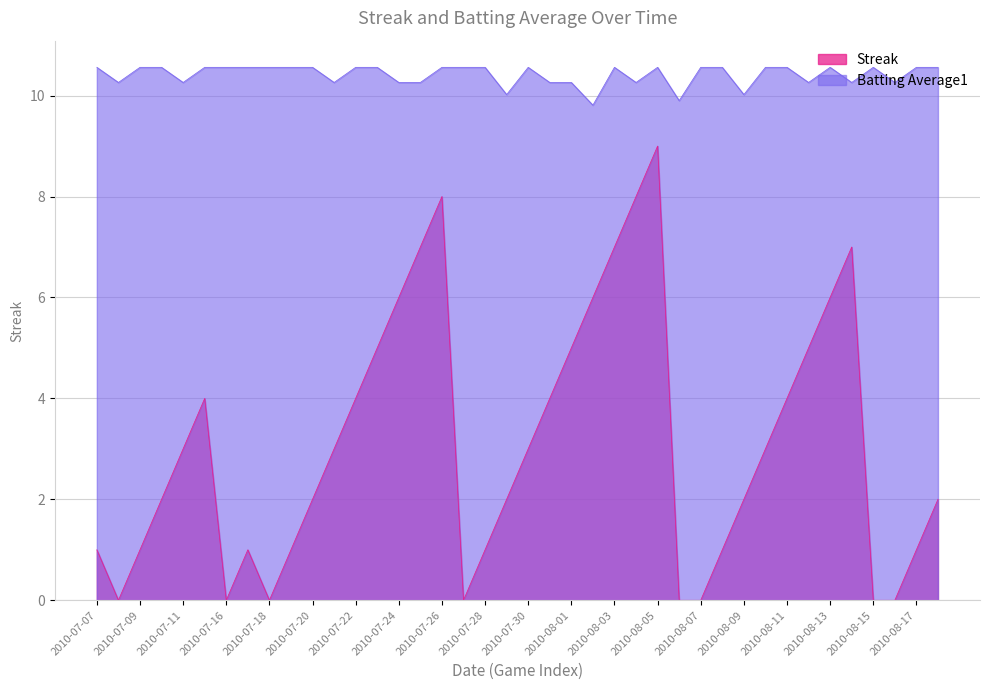

What value does the Streak series have at 2010-08-08?

1.0